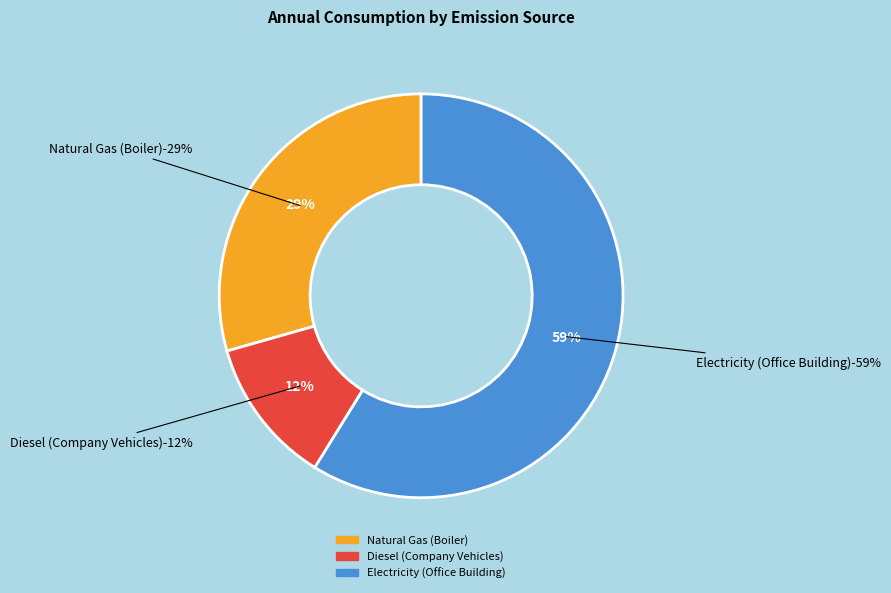

How many slices are in this pie chart?

3